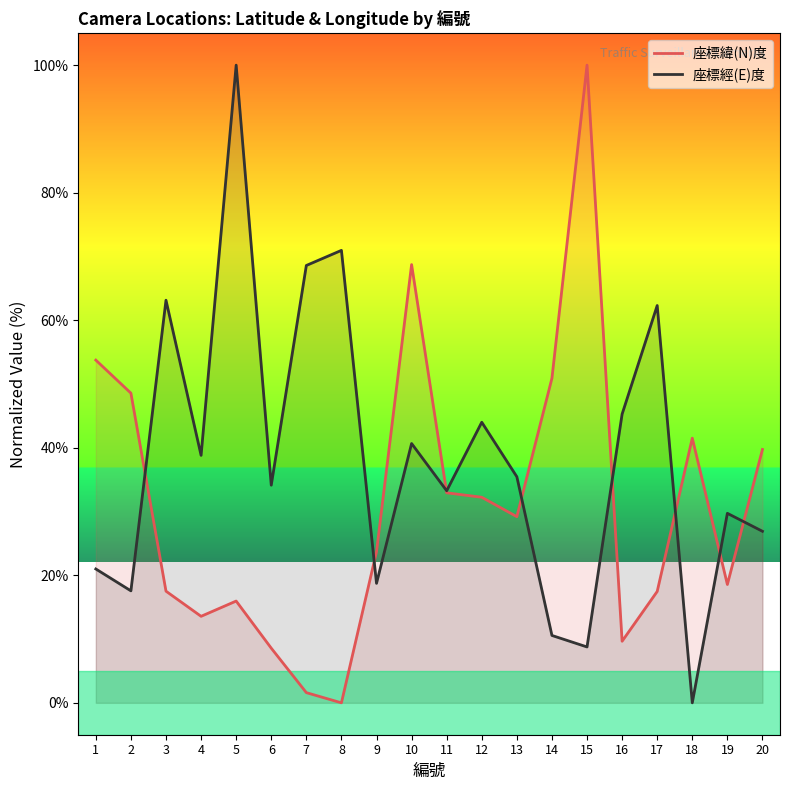

How many series are shown in this chart?

2